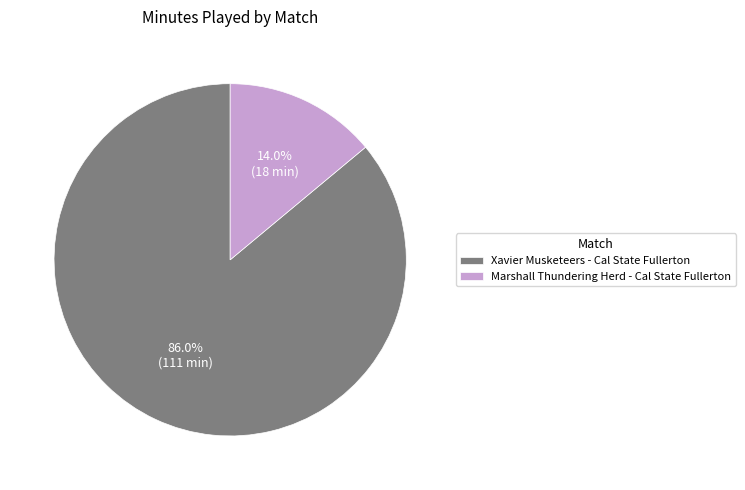

How many slices are in this pie chart?

2